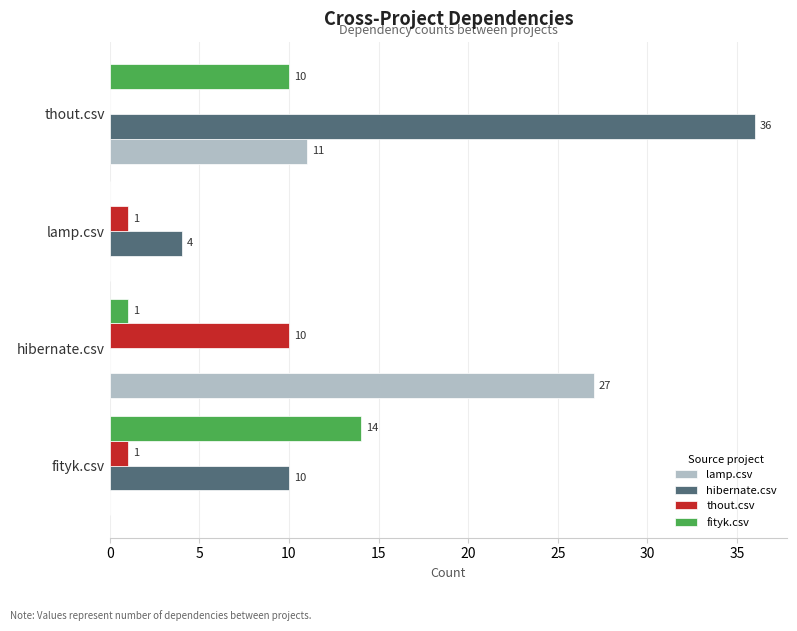

Read the hibernate.csv value at fityk.csv, to the nearest 10.

10